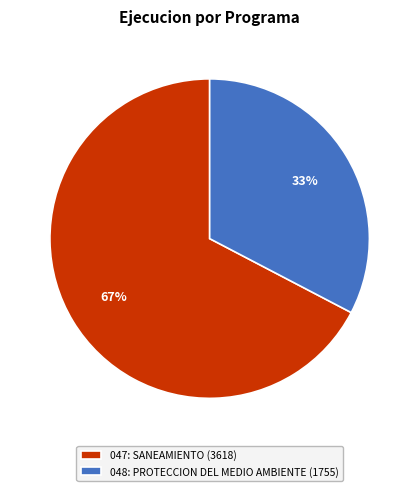

Does 048: PROTECCION DEL MEDIO AMBIENTE represent more than half of the total?

No